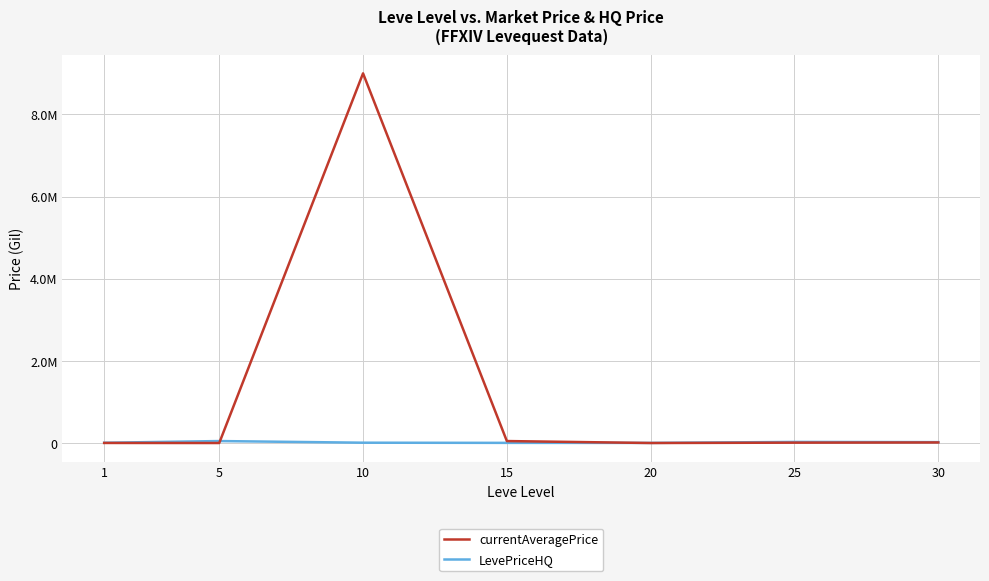

Is it true that LevePriceHQ equals 13089.4 at 1?

False